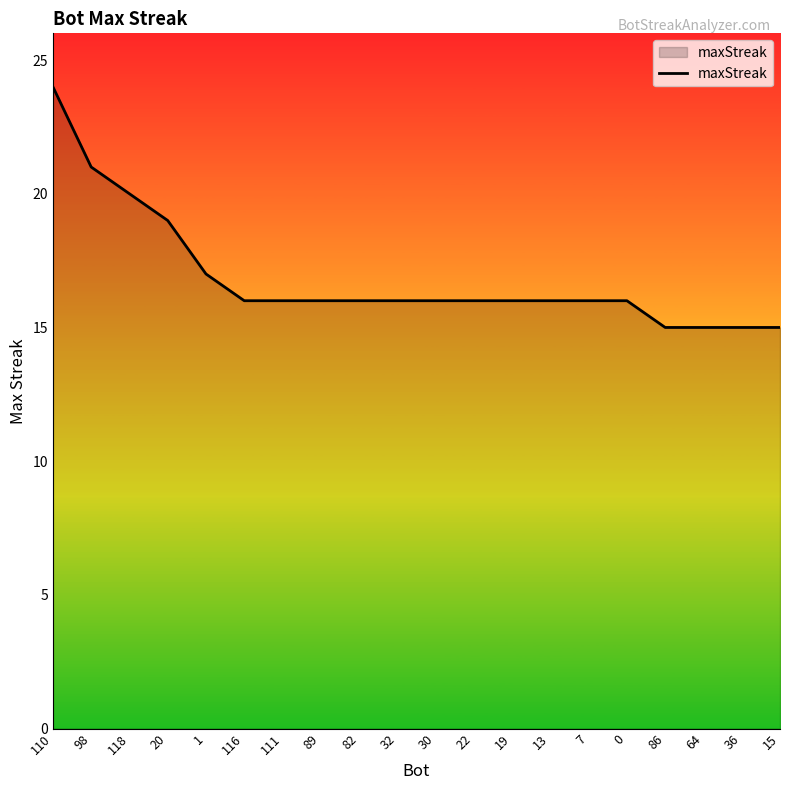

What is the approximate value at 32?

16